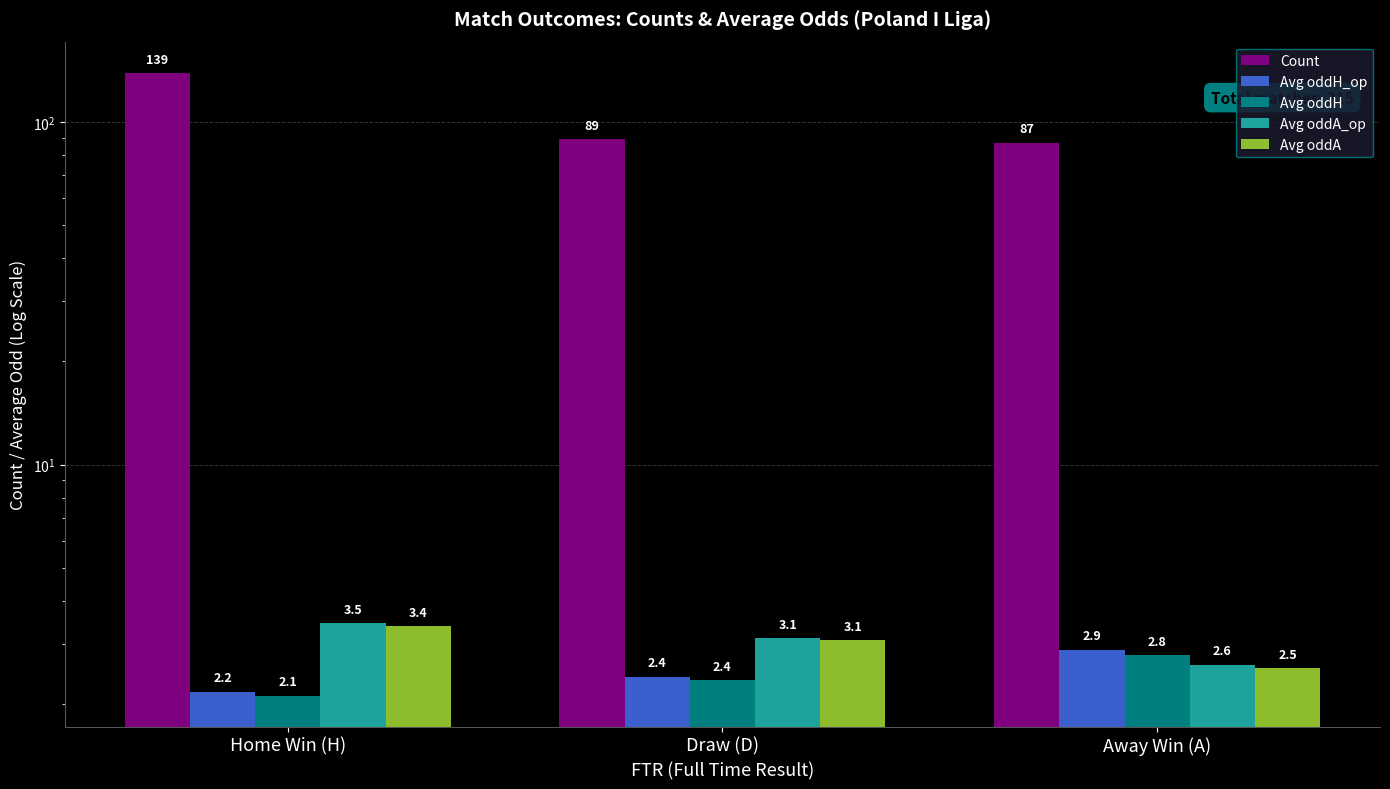

What is the label of the 3rd bar from the left?

Away Win (A)